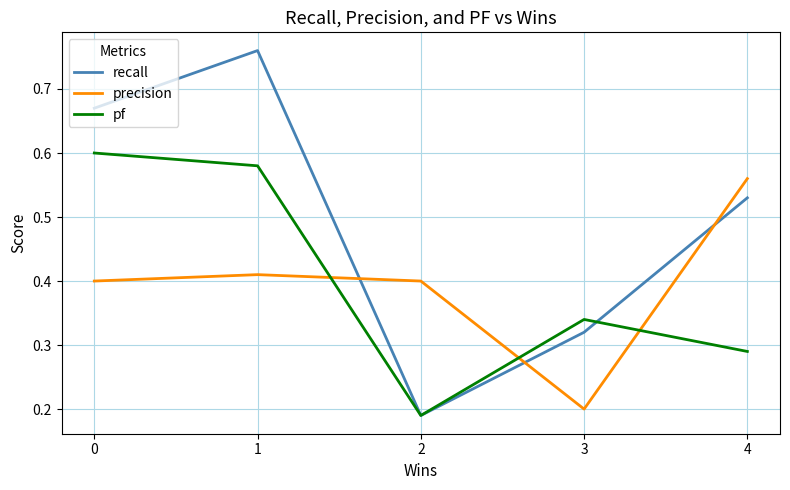

True or false: recall and precision cross at least once.

True